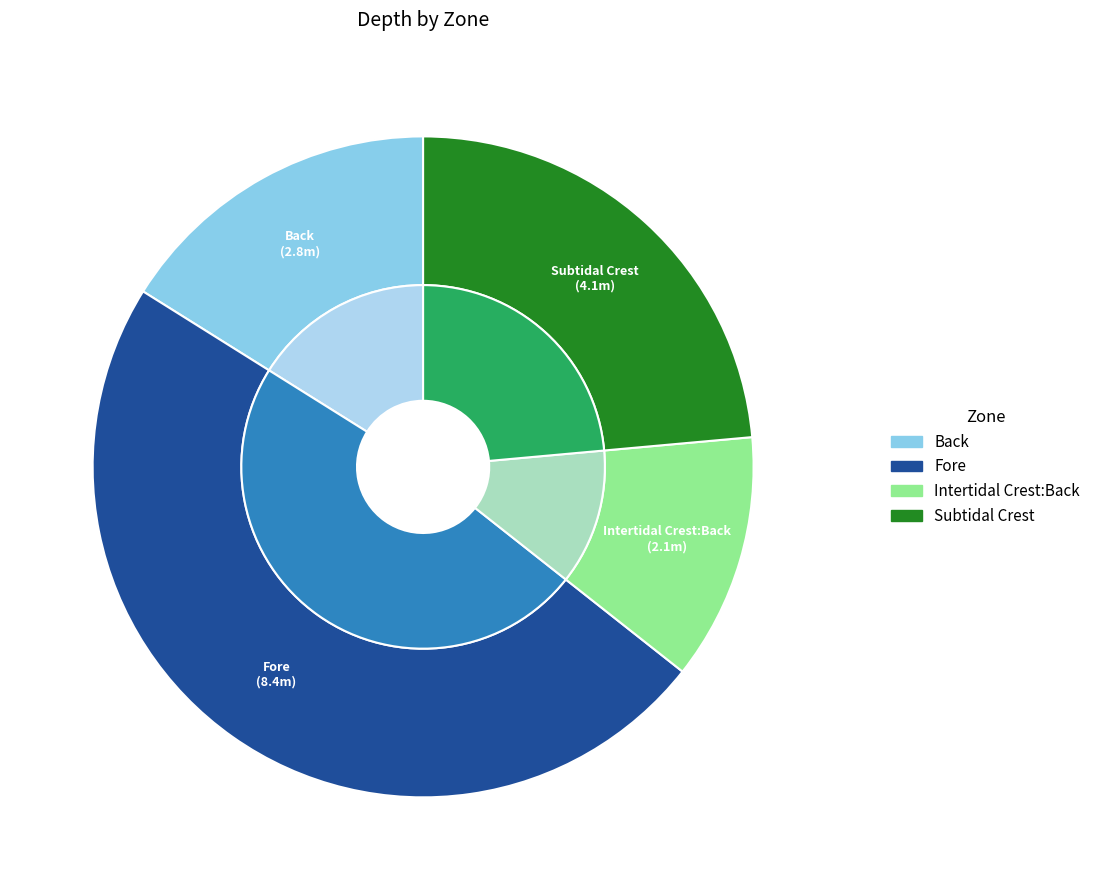

Does Subtidal Crest account for over 50% of the chart?

No